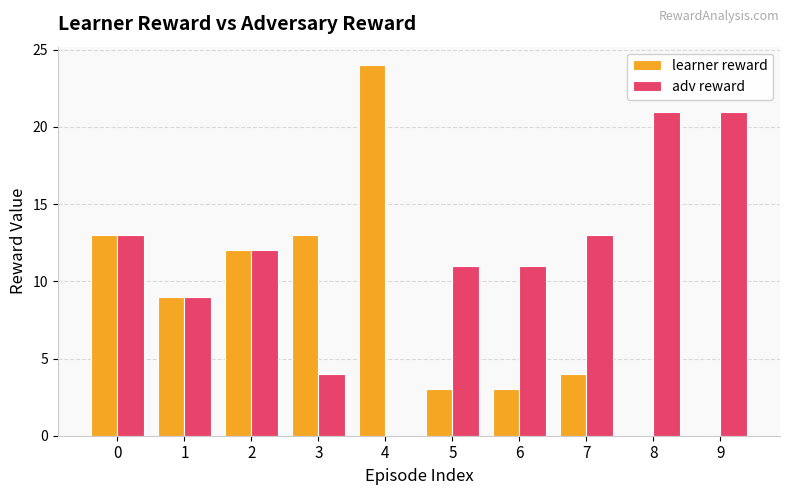

Are the bars horizontal?

No